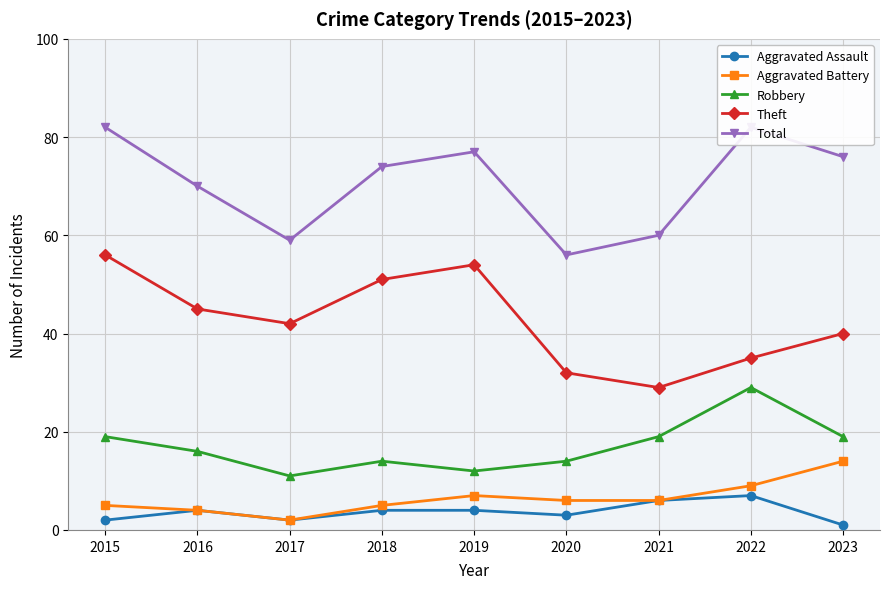

At how many categories does at least one series exceed 18?

9